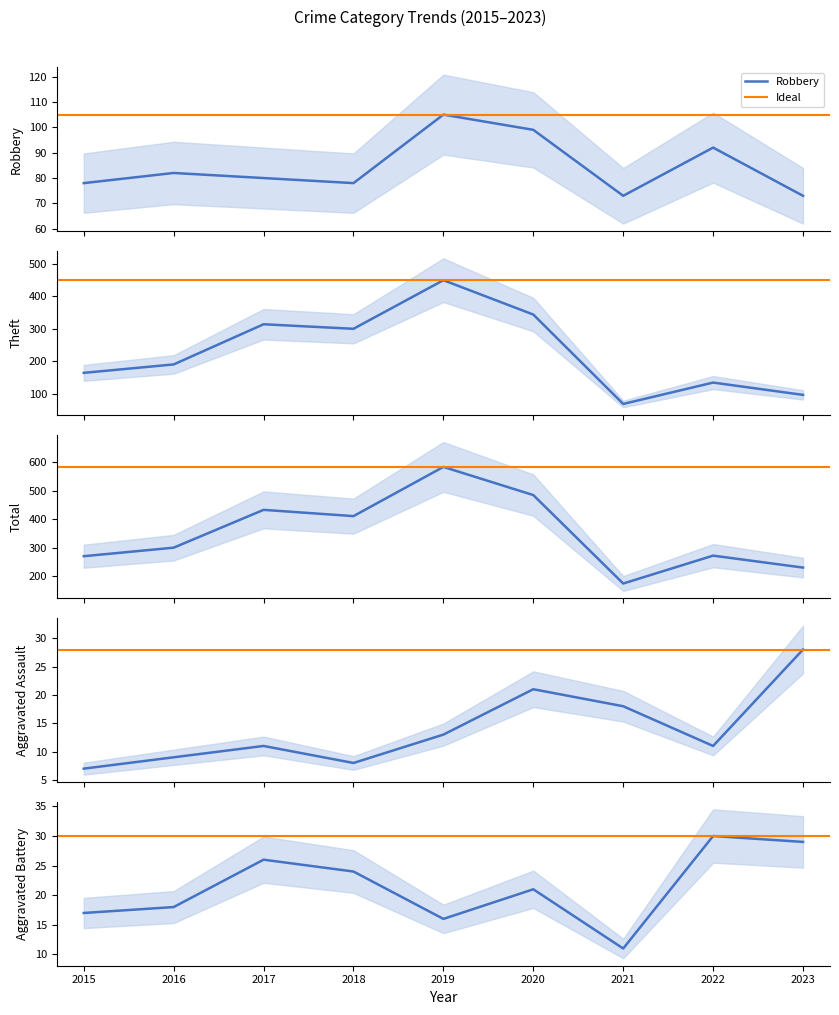

What is the value of the Aggravated Assault point at the 6th from the left?

21